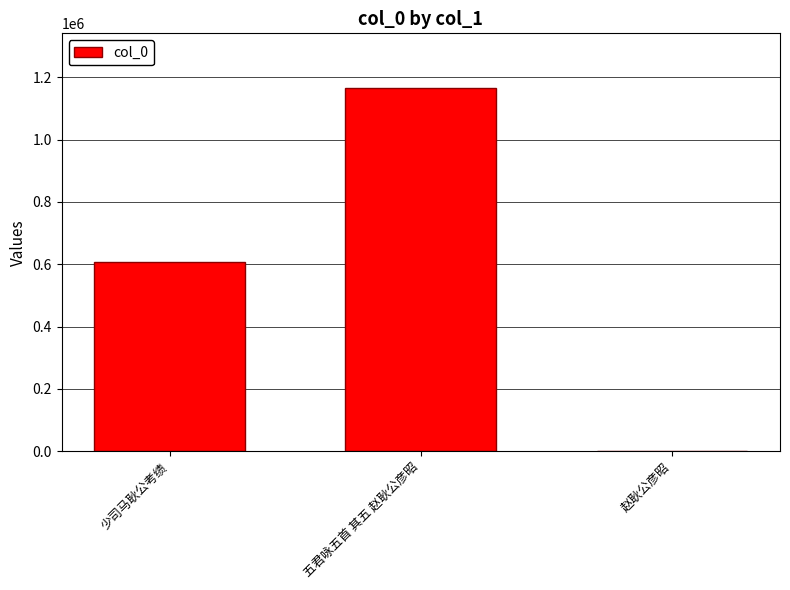

What is the change in value from 少司马耿公考绩 to 赵耿公彦昭?

-605288